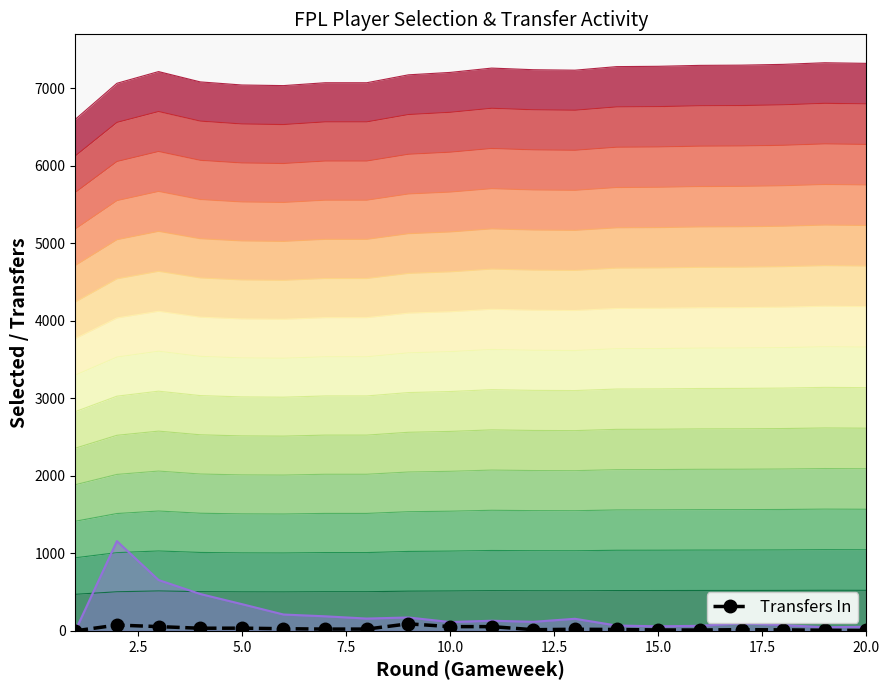

True or false: the data shows 23.5 at 7.5.

False